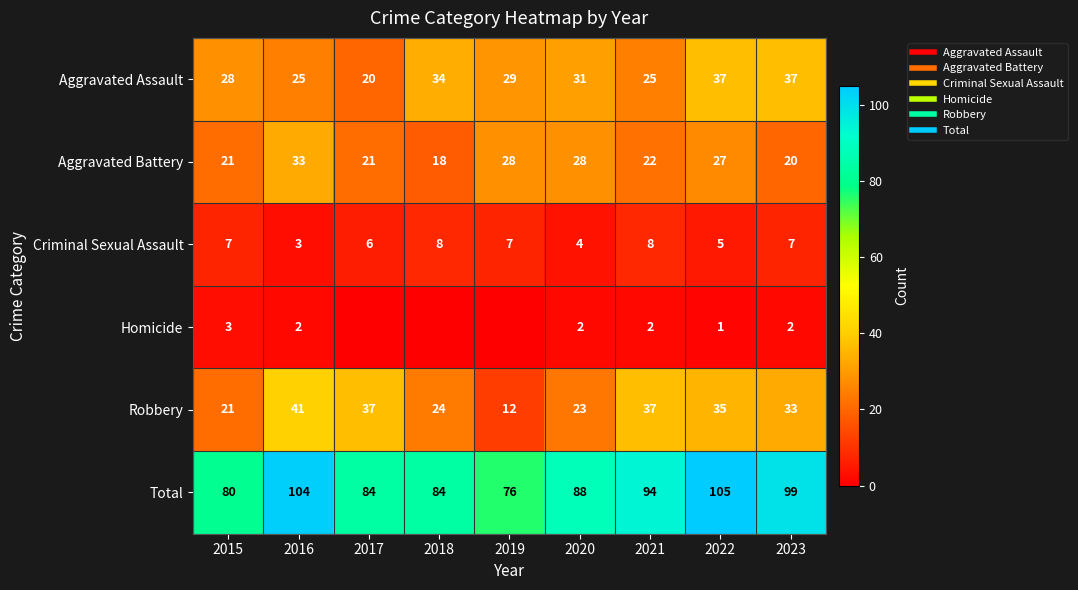

At how many categories does at least one series exceed 10?

9